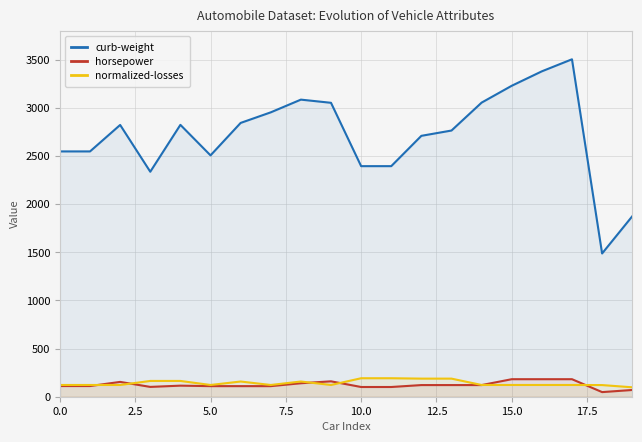

Between 12 and 11, which is larger?

12